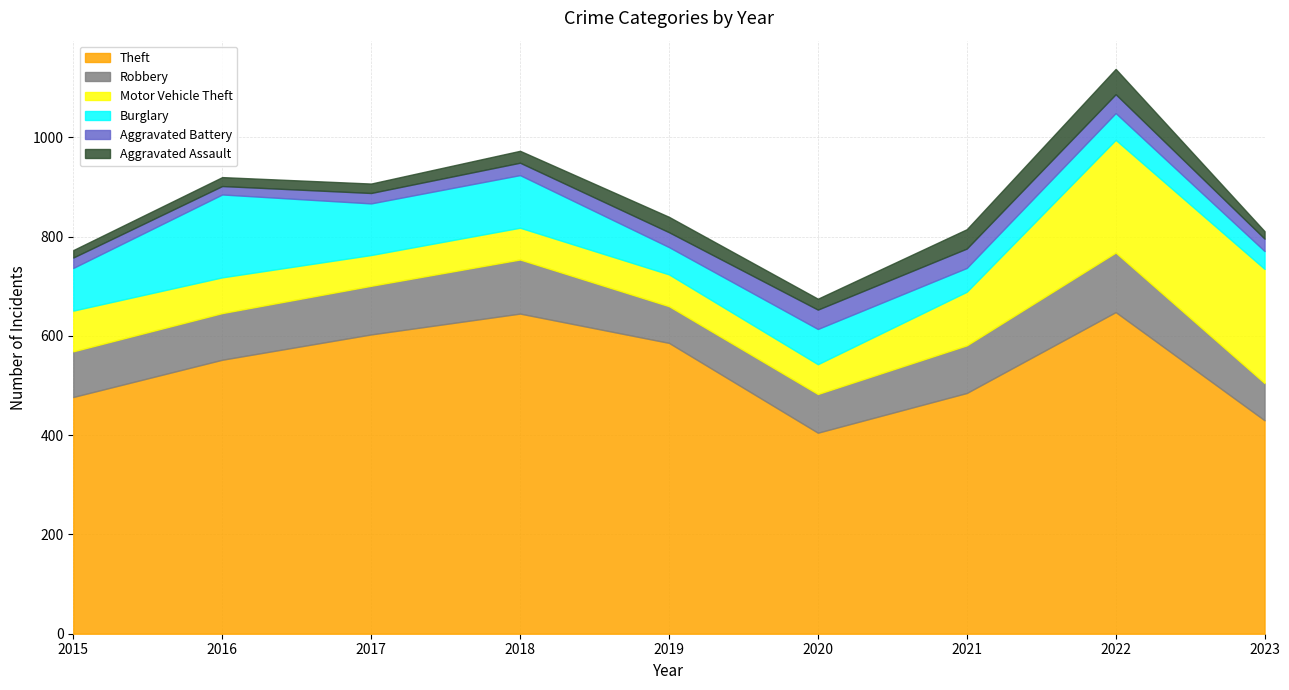

What is the average value of the Aggravated Battery series?

28